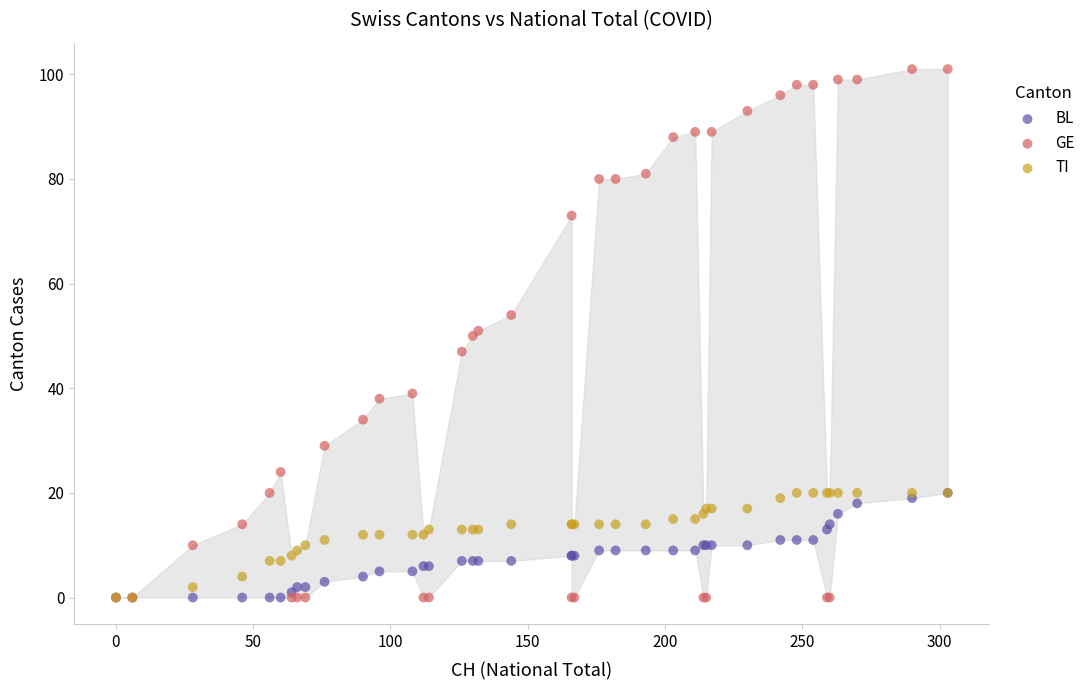

What are all the series names shown in the legend?

BL, GE, TI